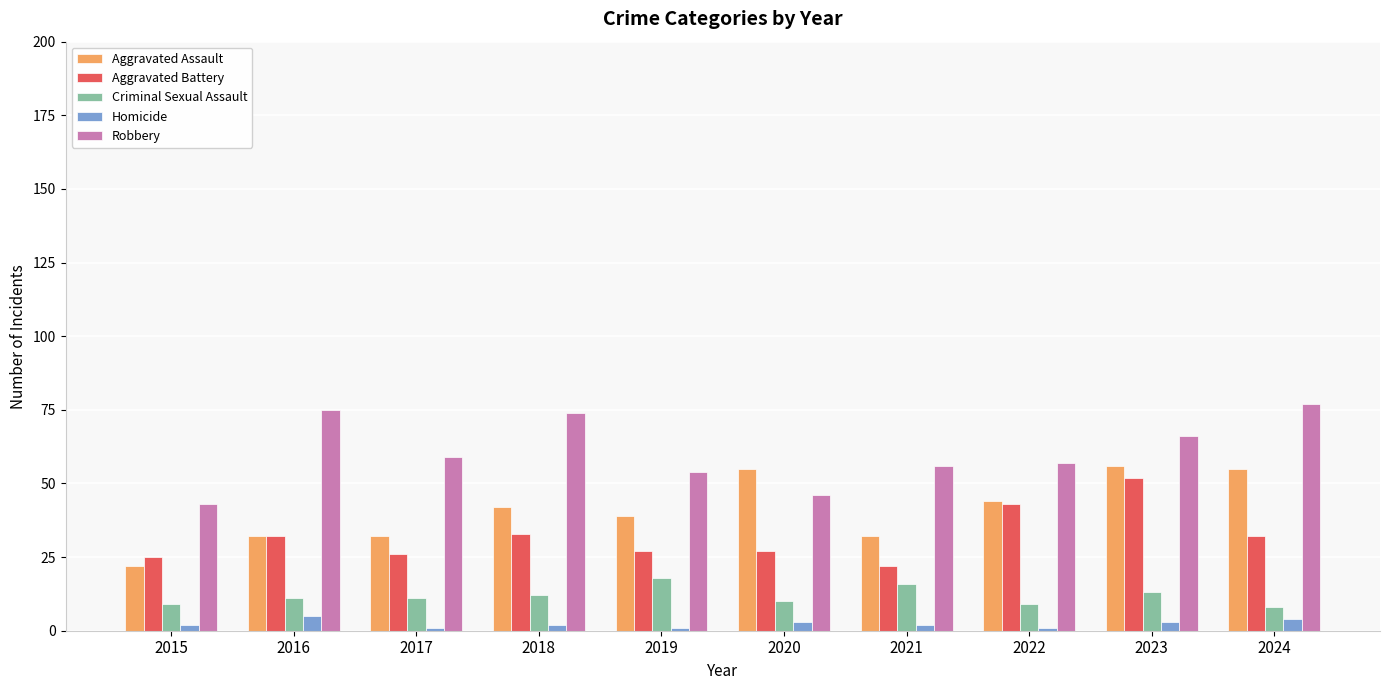

What is the value of the Homicide bar at the 10th from the left?

4